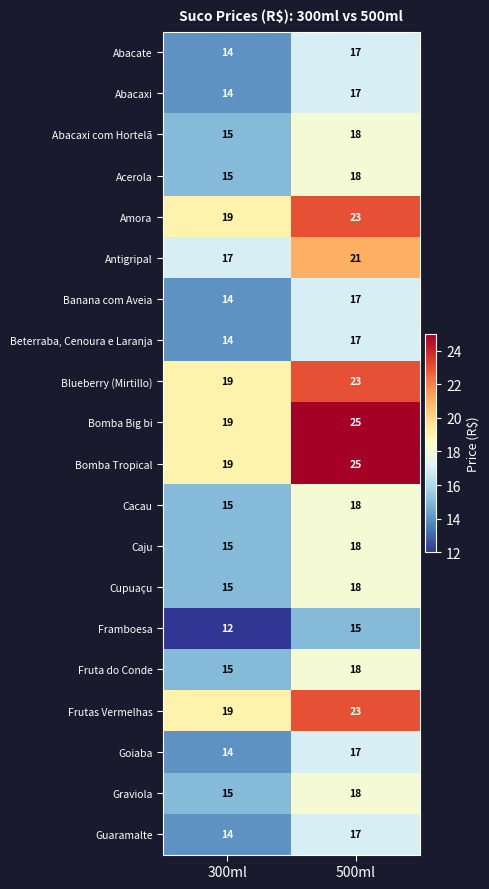

True or false: Beterraba, Cenoura e Laranja has a value of 25 at 300ml.

False